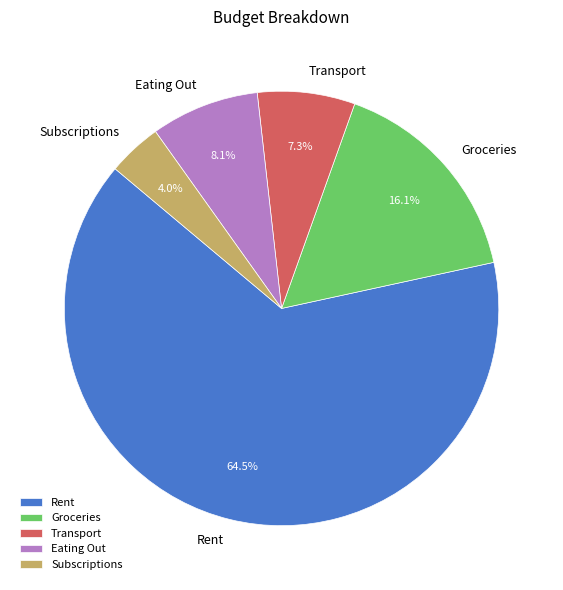

Does any single category account for the majority?

Yes